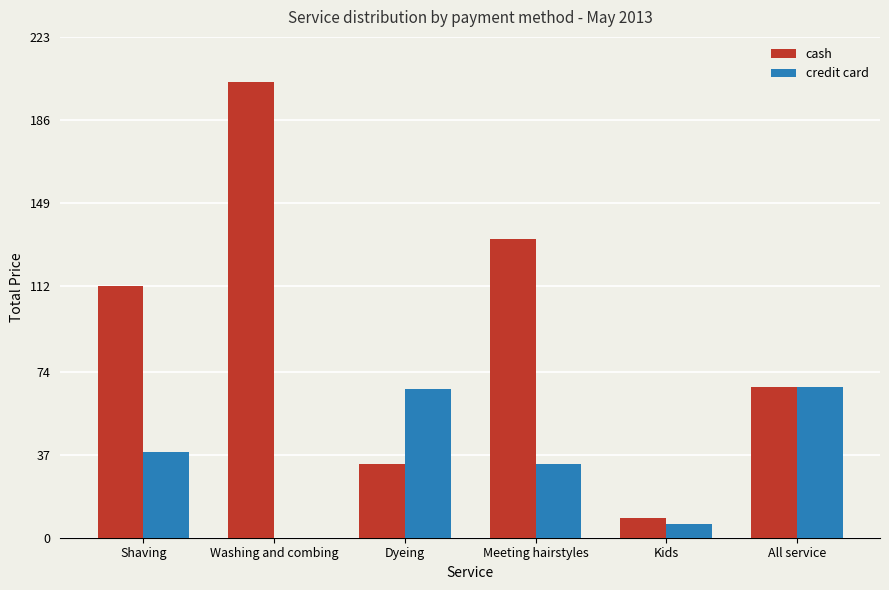

Does the chart contain stacked bars?

No